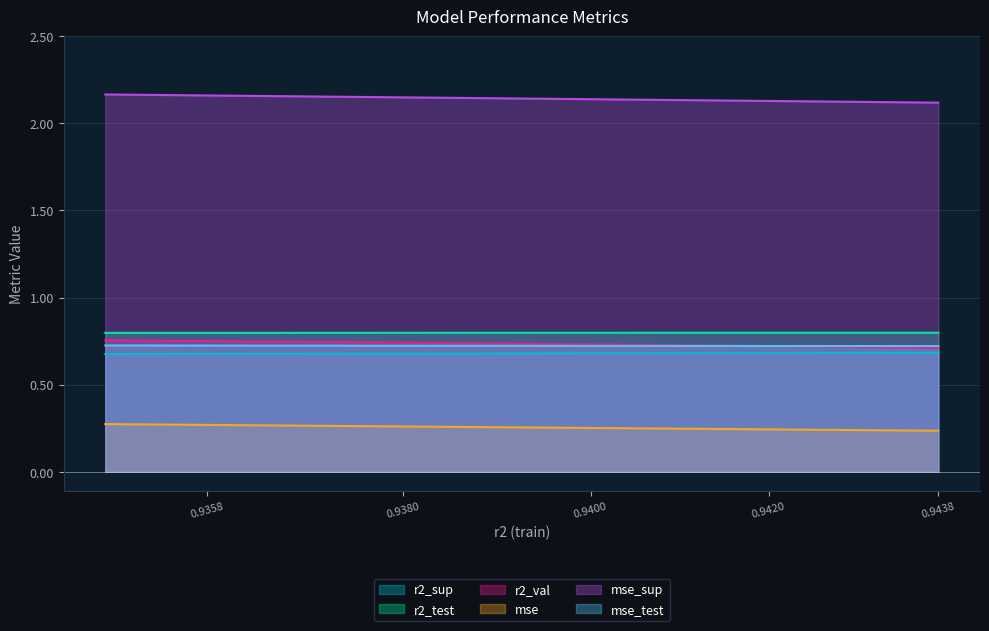

Between model_16_9_9 and model_16_9_2, which series saw the biggest shift?

mse_sup